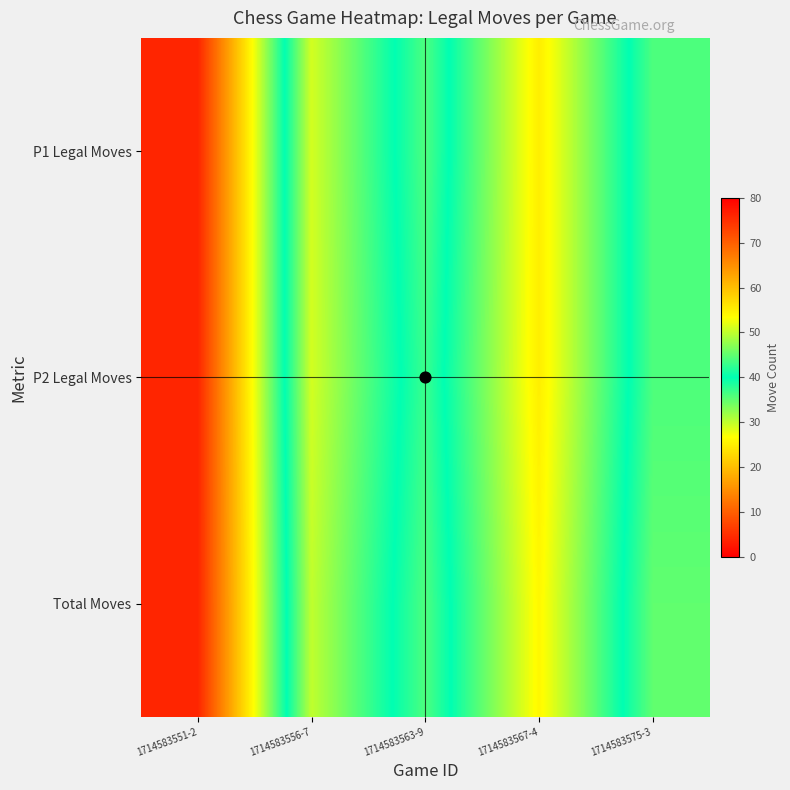

Which category has the highest value across all series?

1714583551-2